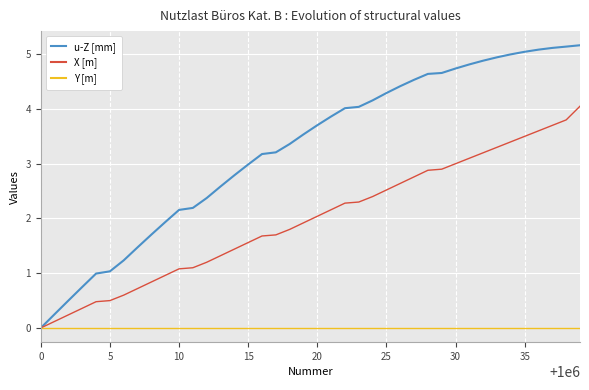

What is the difference between the maximum and minimum values in the X [m] series?

4.1